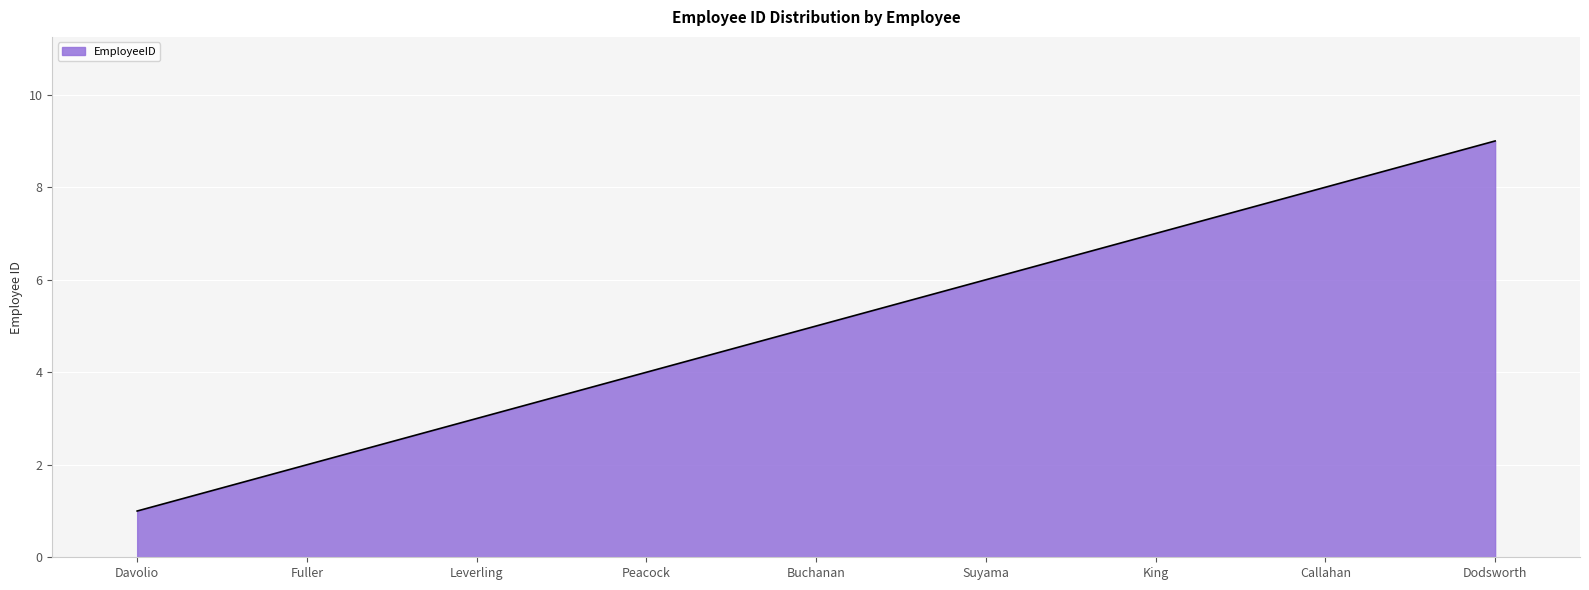

Where is the data nearest to the value 5?

Buchanan